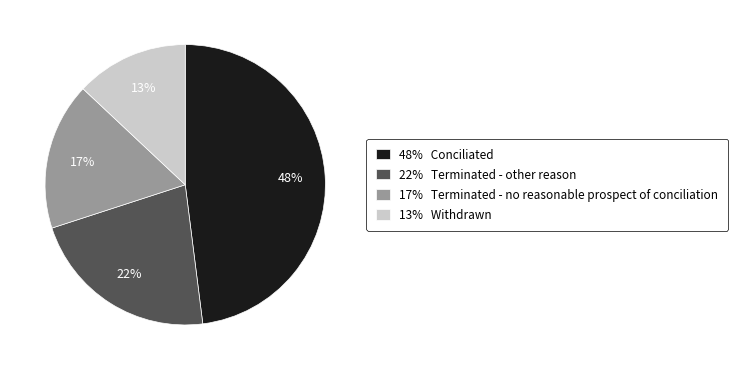

How many slices are in this pie chart?

4